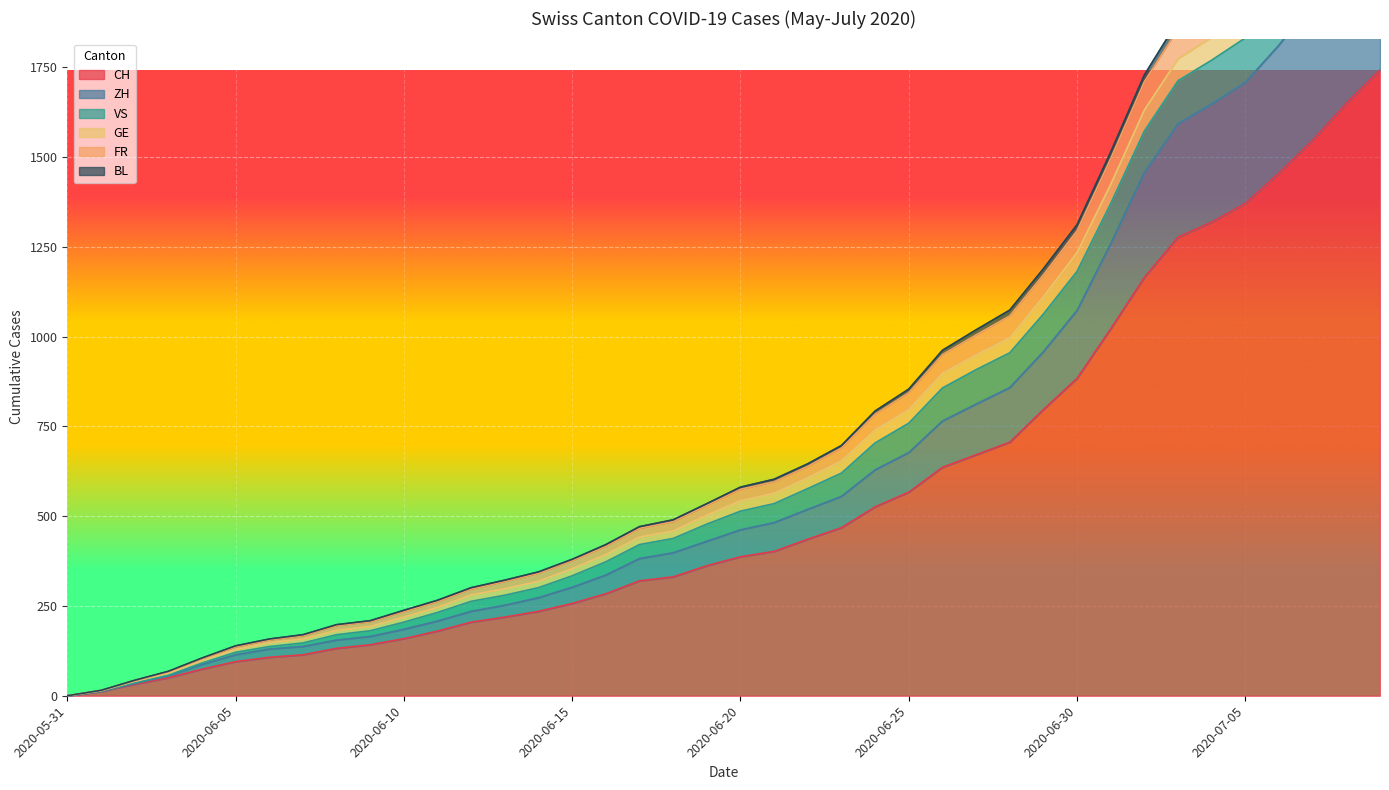

What is the sum of all GE values?

32572